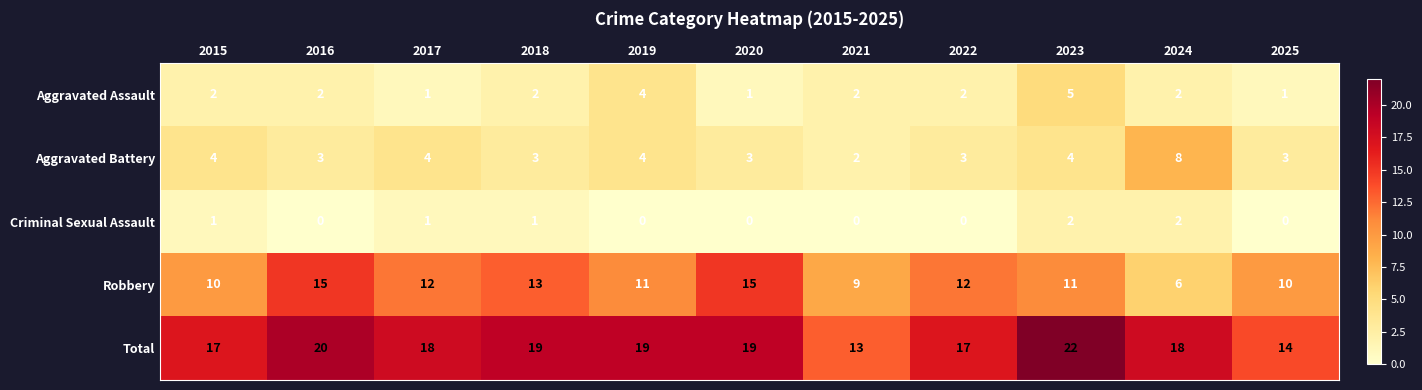

What is the sum of the Aggravated Assault values at 2025 and 2019?

5